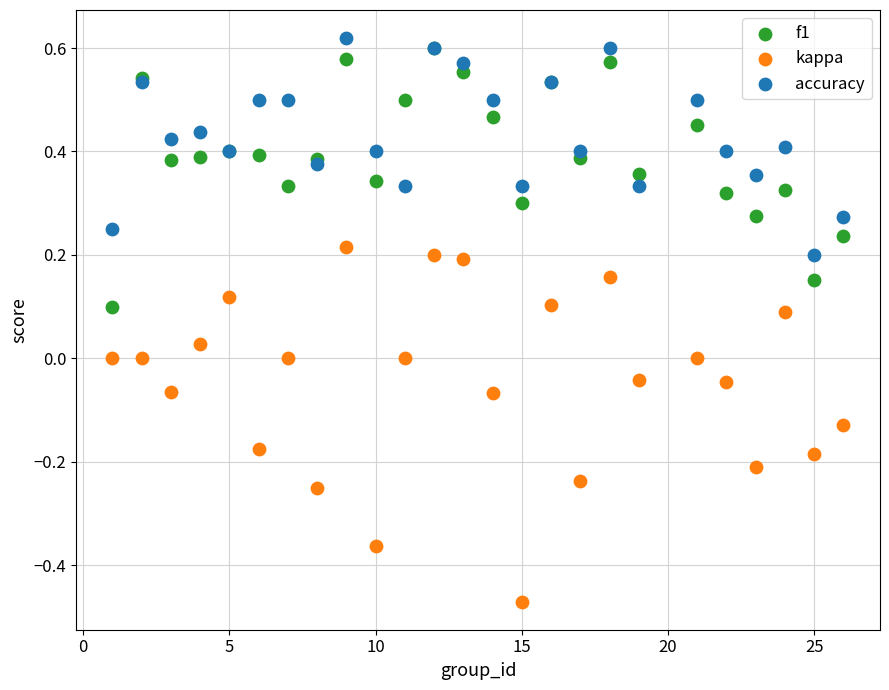

What are all the series names shown in the legend?

f1, kappa, accuracy